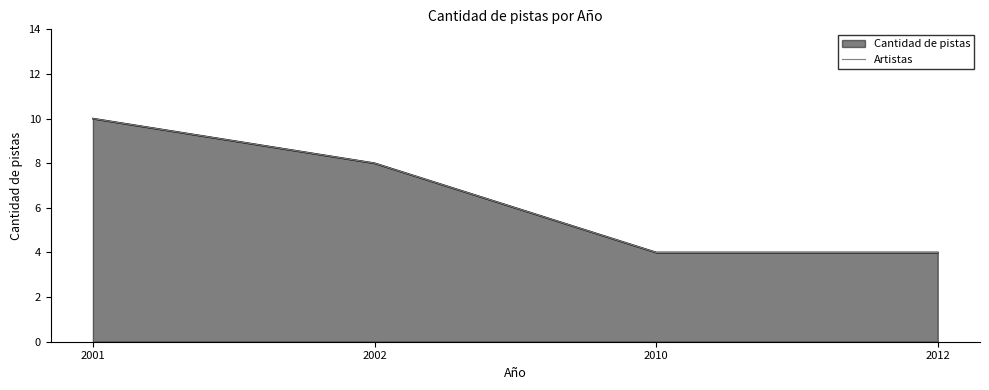

What is the sum of all values?

26